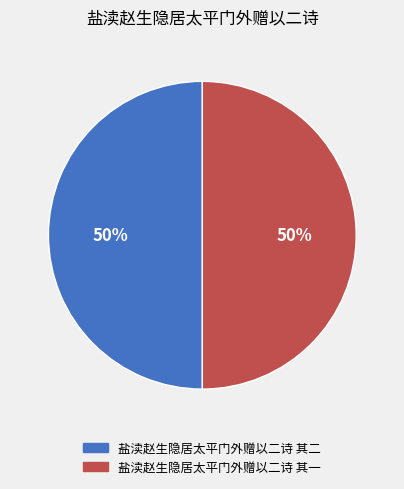

To the nearest percent, what is the combined percentage of 盐渎赵生隐居太平门外赠以二诗 其一 and 盐渎赵生隐居太平门外赠以二诗 其二?

100%